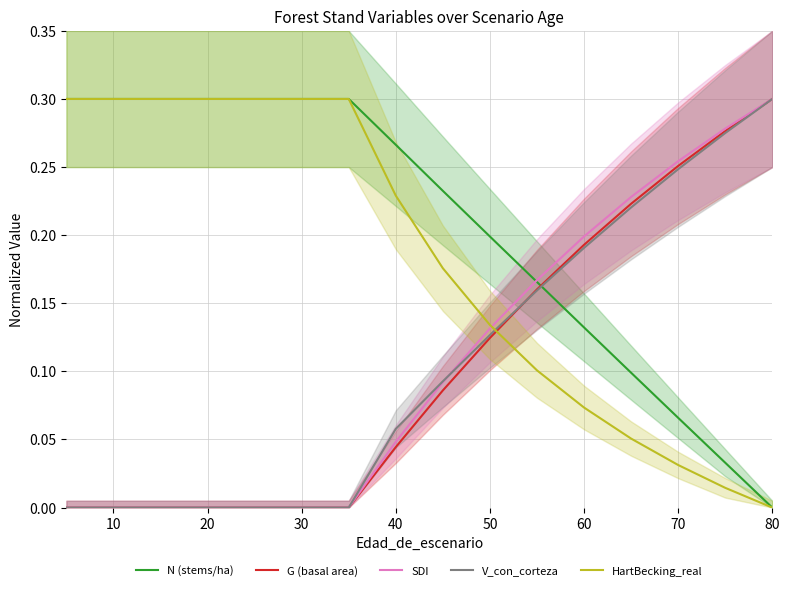

Which series ends up on top after the final intersection of N (stems/ha) and V_con_corteza?

V_con_corteza